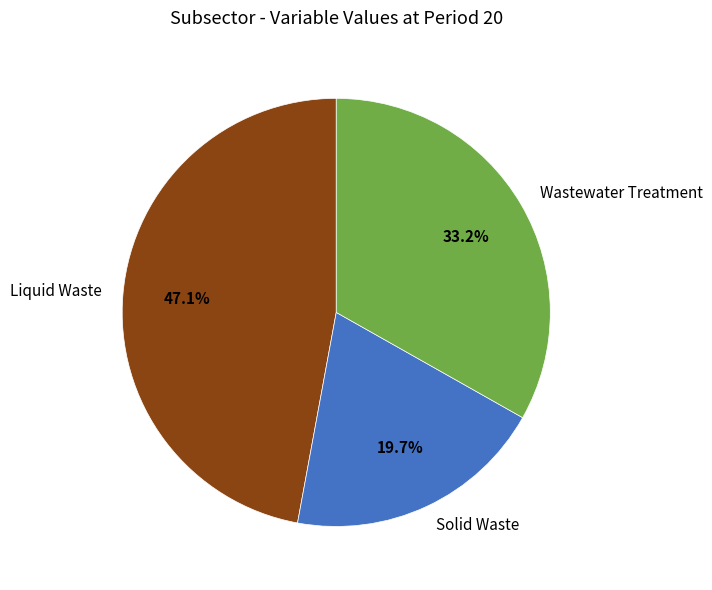

Is there any slice that represents more than half of the pie?

No